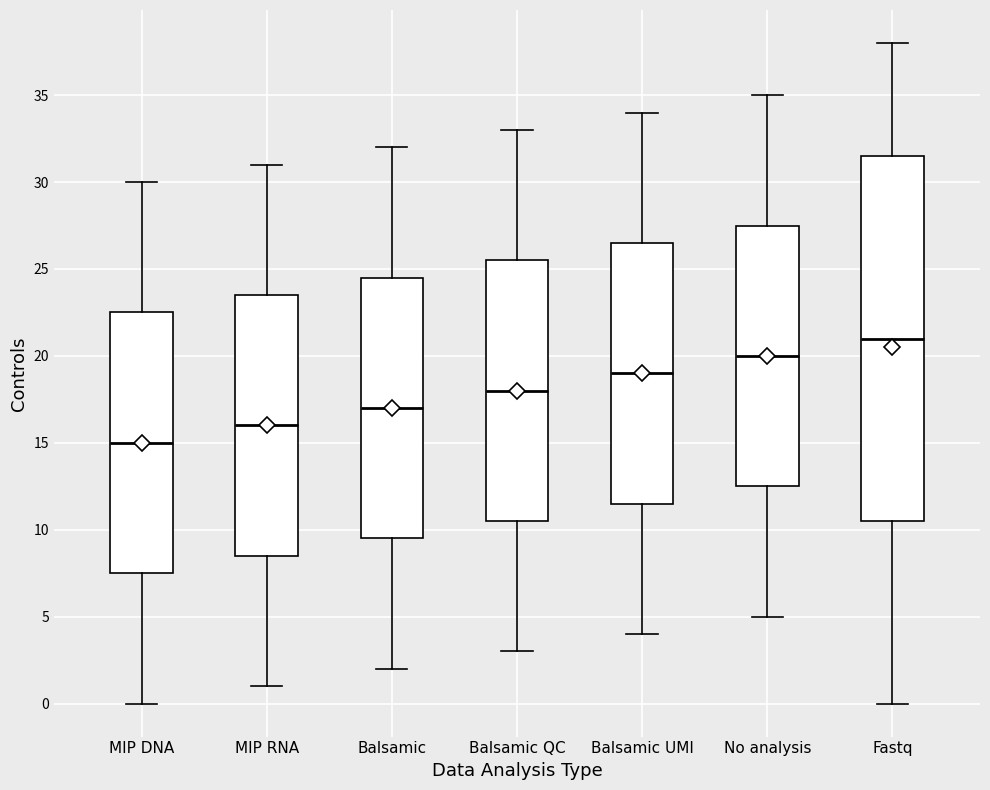

Reading left to right, transcribe this box plot: for each box, give where its median line is, the range the box spans, and where its two whiskers end, as read against the y-axis. The values are not printed on the chart, so give them approximately, as read against the axis.

MIP DNA: median 15.0, box 7.5 to 22.5, whiskers 0.0 to 30.0
MIP RNA: median 16.0, box 8.5 to 23.5, whiskers 1.0 to 31.0
Balsamic: median 17.0, box 9.5 to 24.5, whiskers 2.0 to 32.0
Balsamic QC: median 18.0, box 10.5 to 25.5, whiskers 3.0 to 33.0
Balsamic UMI: median 19.0, box 11.5 to 26.5, whiskers 4.0 to 34.0
No analysis: median 20.0, box 12.5 to 27.5, whiskers 5.0 to 35.0
Fastq: median 21.0, box 10.5 to 31.5, whiskers 0.0 to 38.0